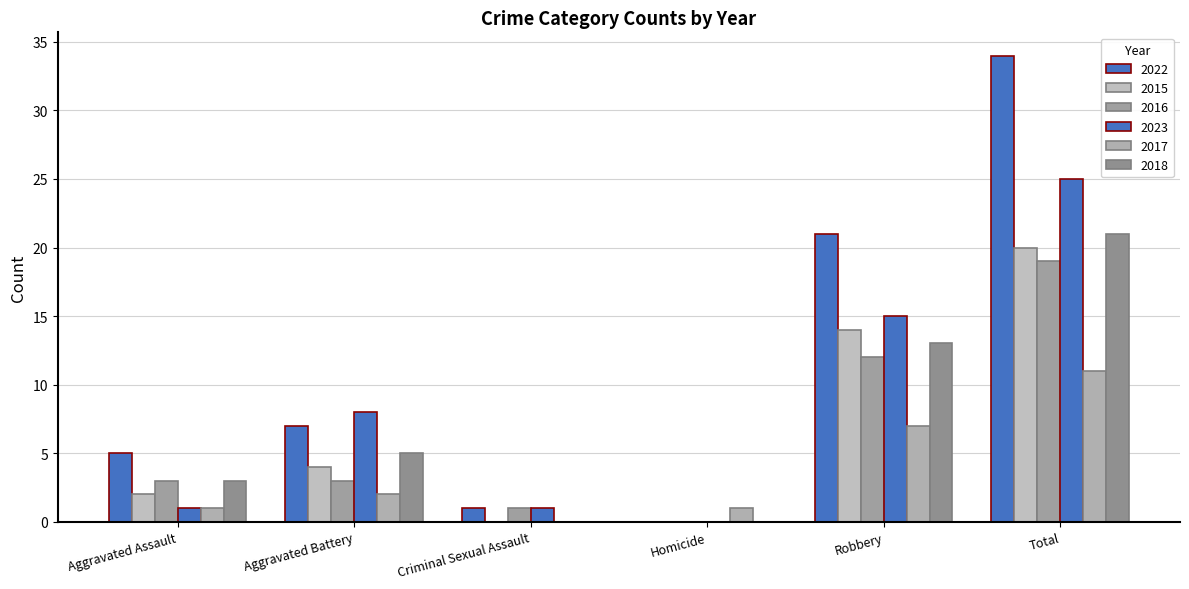

How many groups of bars are there?

6